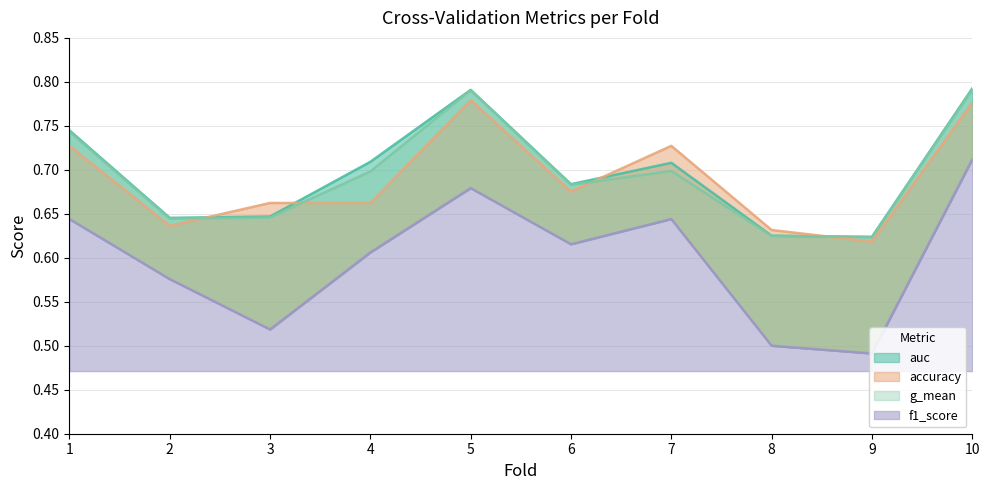

Which series has the widest spread of values?

f1_score